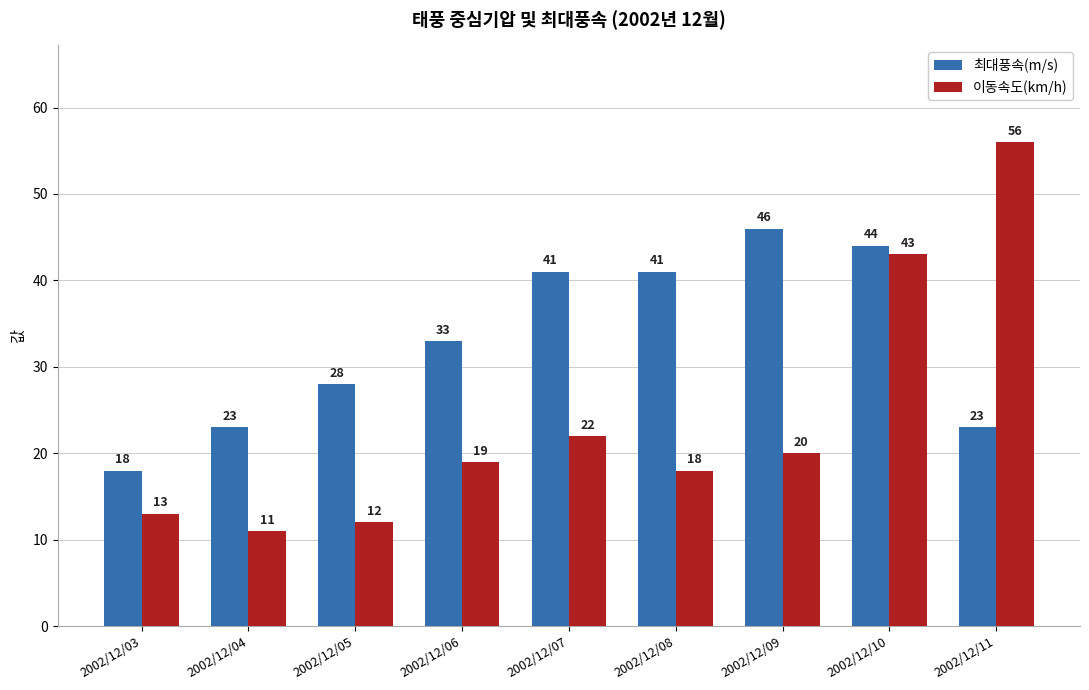

How many groups of bars are there?

9